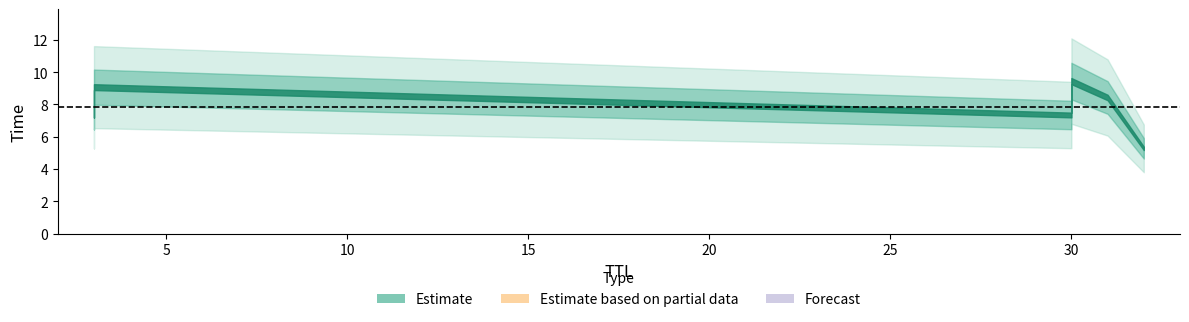

What is the sum of all values?

46.9